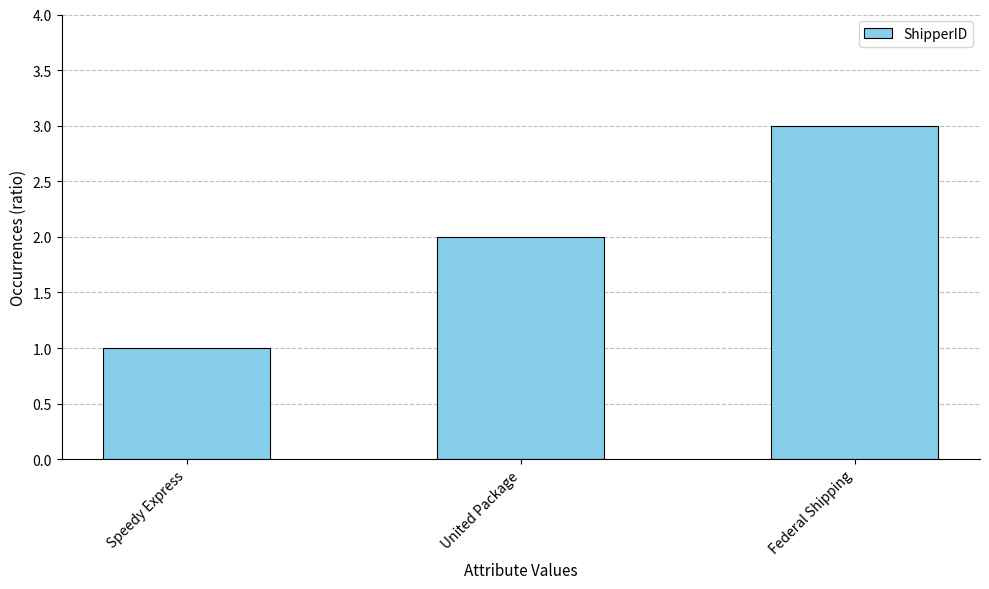

Does the chart contain any negative values?

No